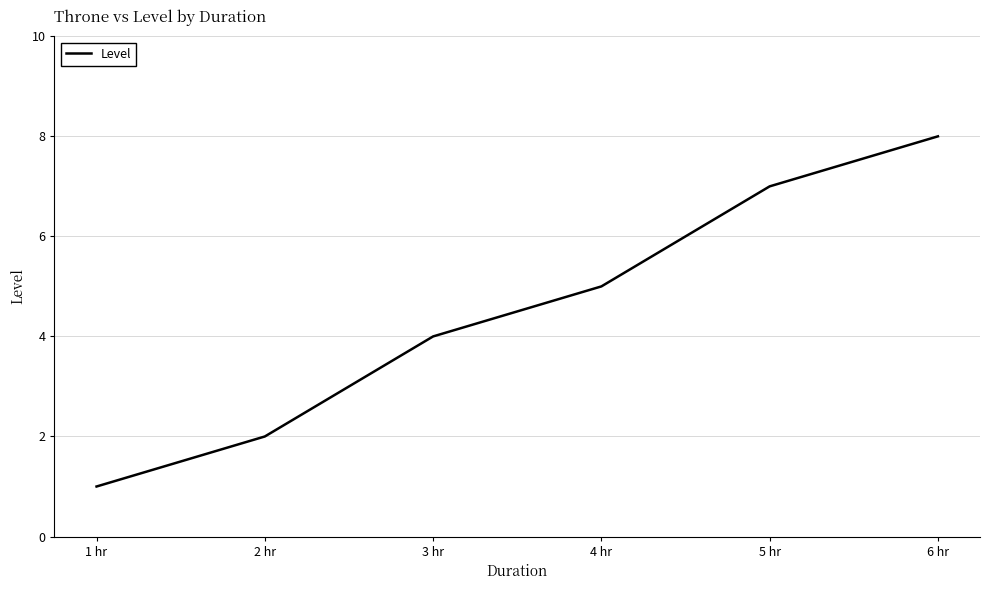

Reading left to right, list all the values displayed in this chart.

1	2	4	5	7	8